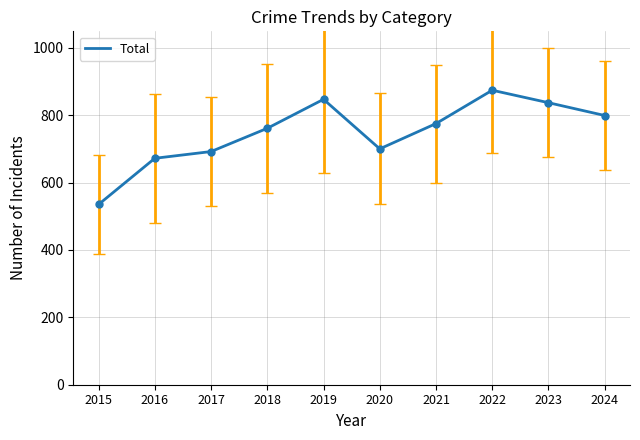

Reading left to right, extract all data points from this chart.

2015=535	2016=672	2017=692	2018=761	2019=847	2020=700	2021=775	2022=874	2023=837	2024=799